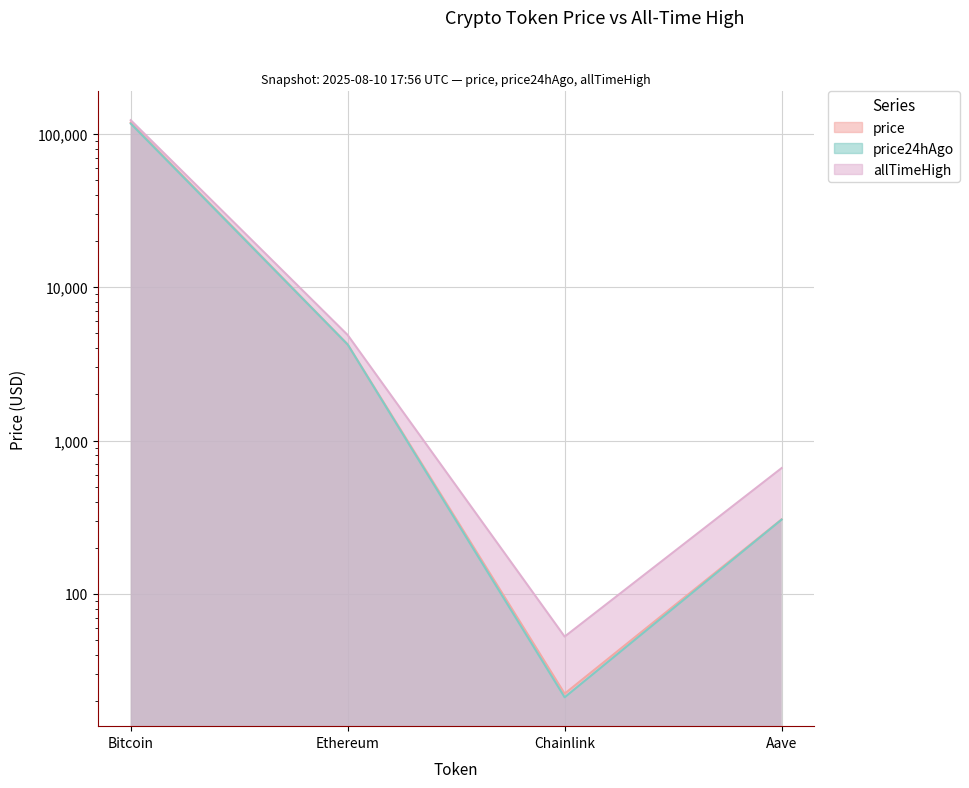

True or false: price and price24hAgo cross at least once.

False